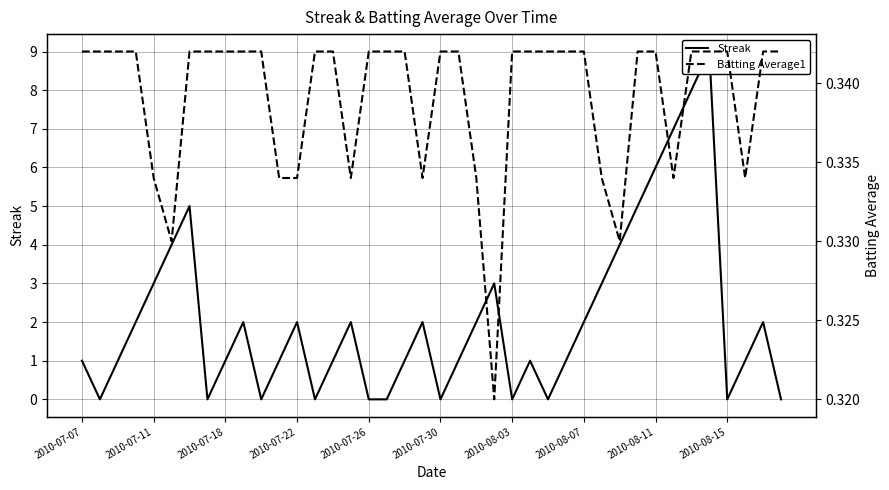

In Streak, how many points are higher than both neighbors (excluding endpoints)?

9